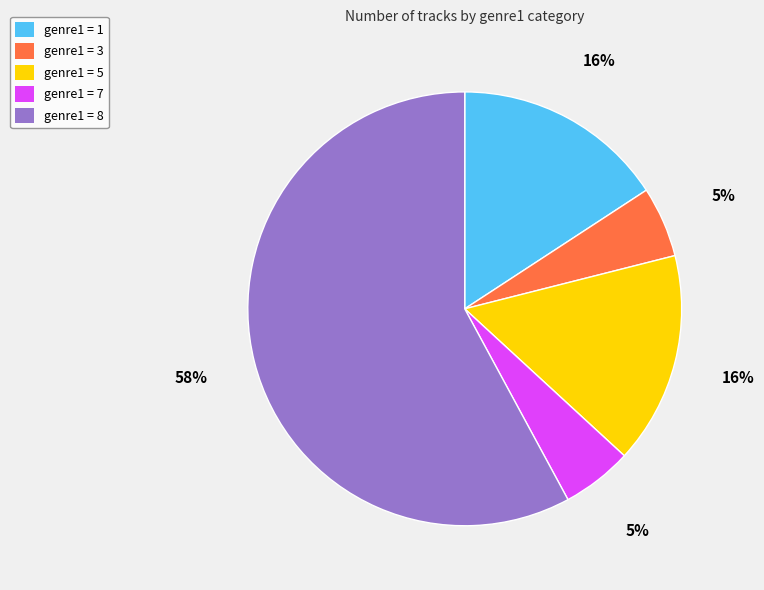

Combined, do genre1 = 5 and genre1 = 1 account for over 50%?

No